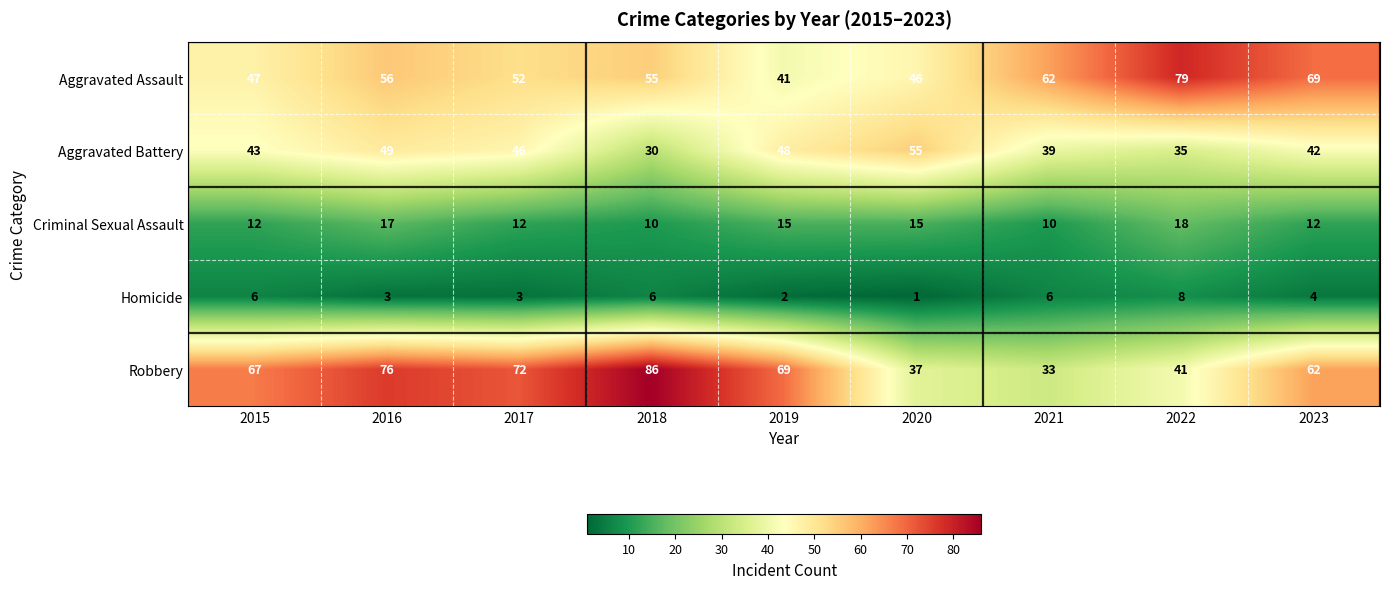

What is the total value across all series at 2017?

185